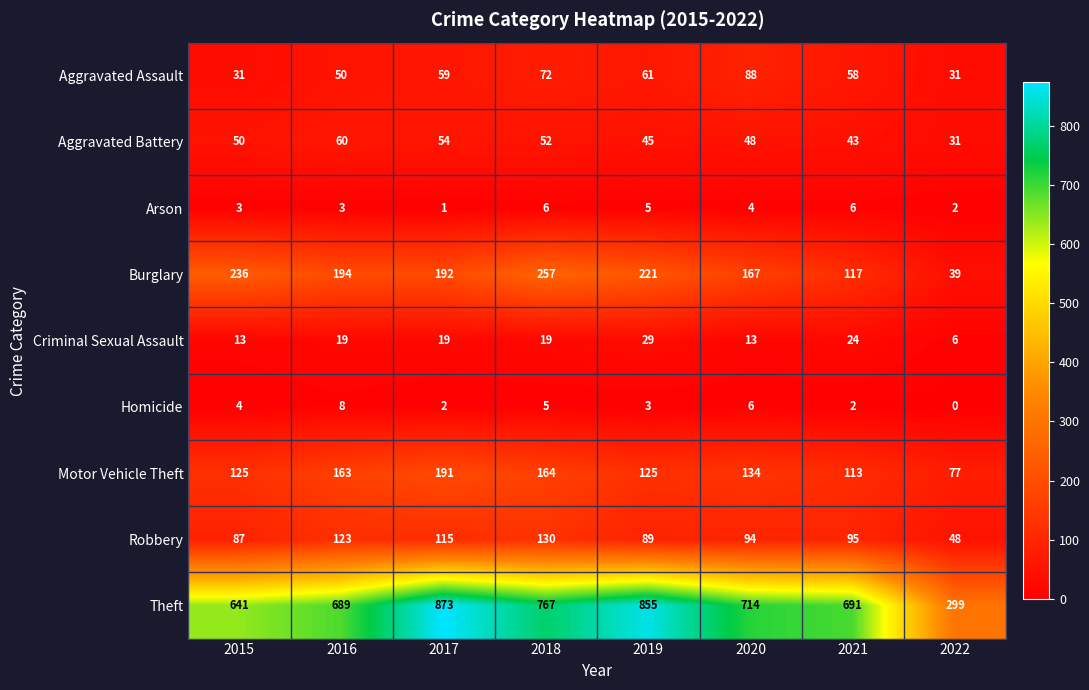

The Aggravated Assault series shows 50 at 2016. True or false?

True